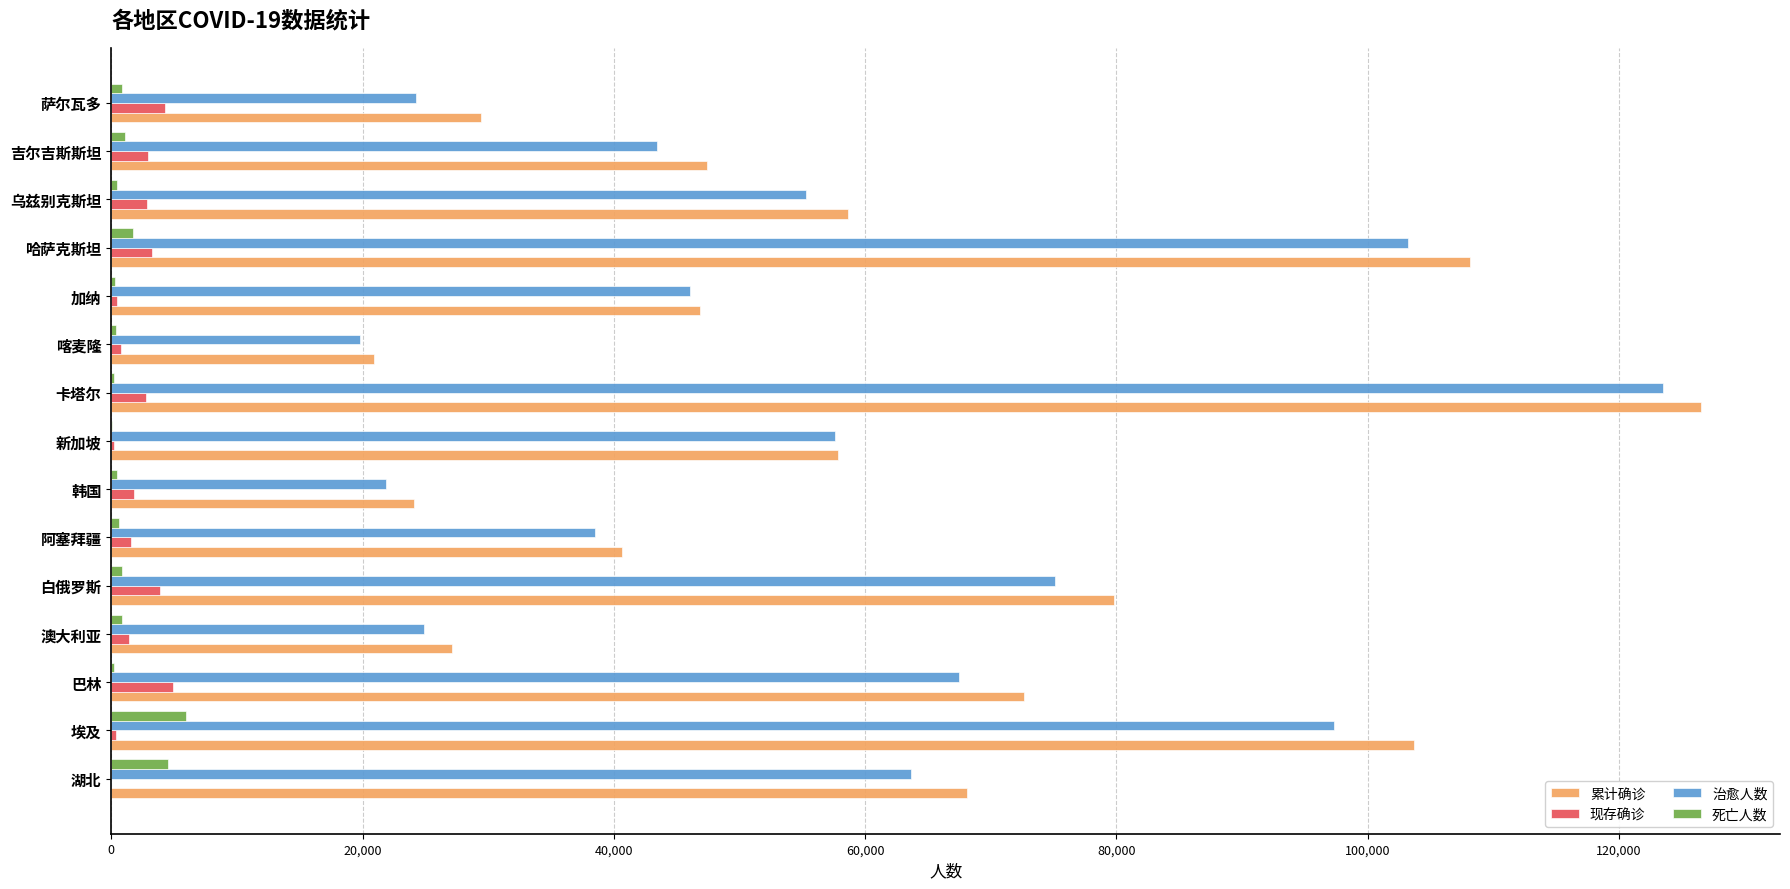

Is the value of 治愈人数 at 巴林 greater than the value of 累计确诊 at 乌兹别克斯坦?

Yes